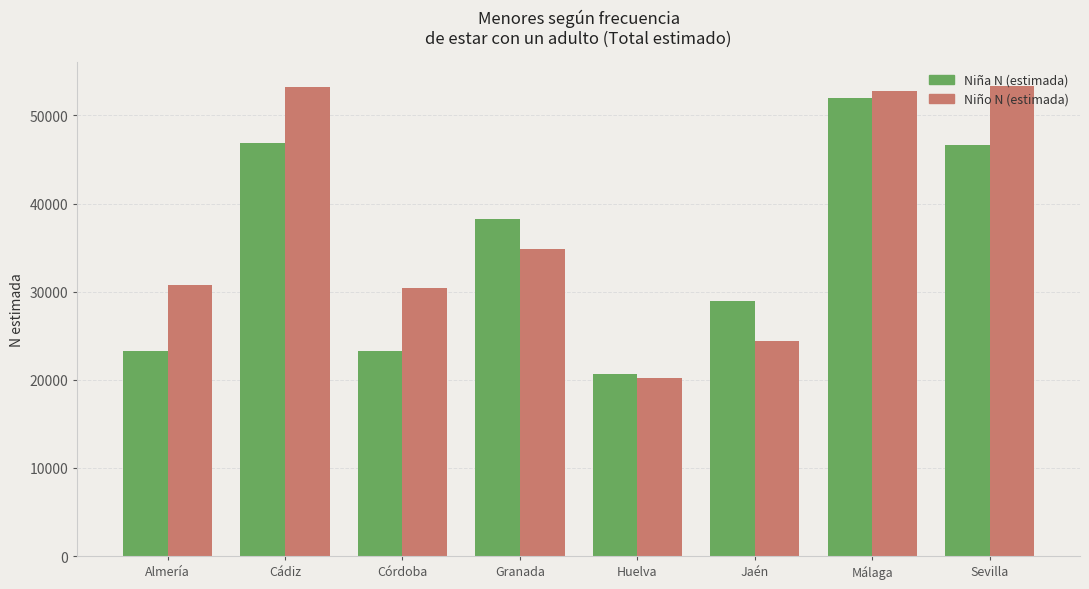

What is the total value across all series at Huelva?

40766